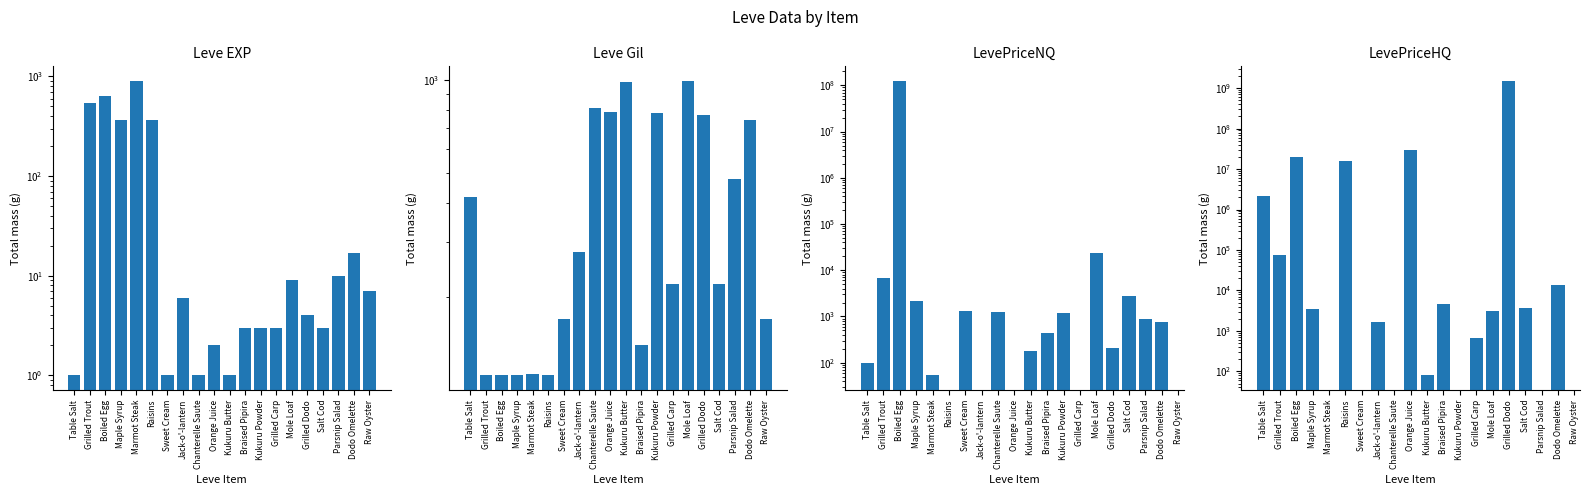

At how many categories does at least one series exceed 1243527552?

1